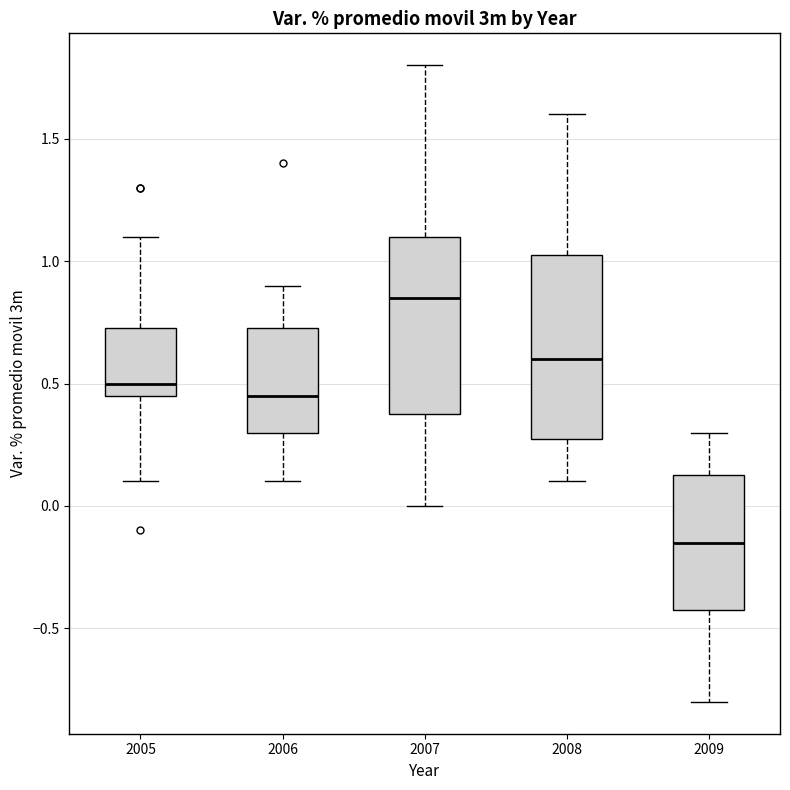

Reading left to right, read every box against the y-axis: the position of its median line, the range the box covers, and the ends of its whiskers. The values are not printed on the chart, so give them approximately, as read against the axis.

2005: median 0.50, box 0.45 to 0.75, whiskers 0.10 to 1.10
2006: median 0.45, box 0.30 to 0.75, whiskers 0.10 to 0.90
2007: median 0.85, box 0.40 to 1.10, whiskers 0.00 to 1.80
2008: median 0.60, box 0.30 to 1.05, whiskers 0.10 to 1.60
2009: median -0.15, box -0.40 to 0.15, whiskers -0.80 to 0.30